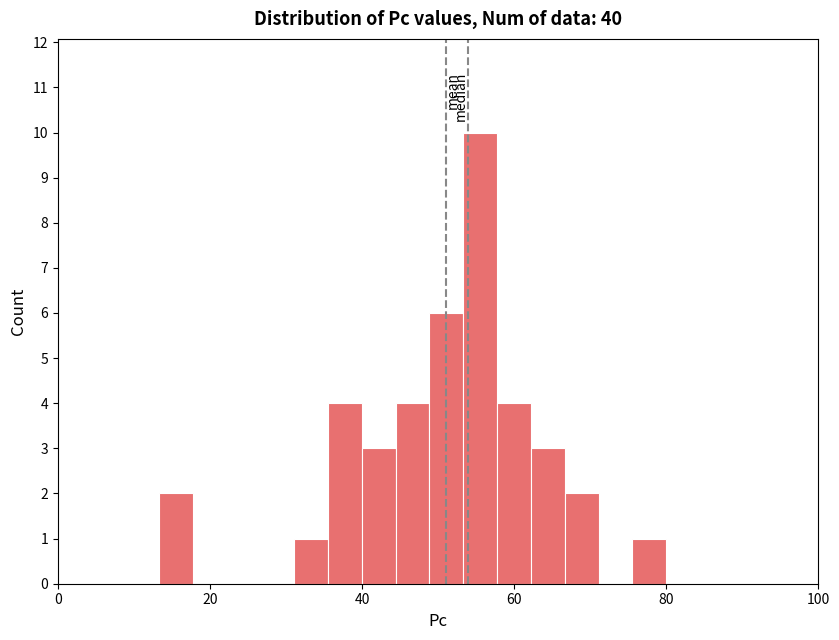

Around what value on the x-axis is the tallest bar? Give the approximate position of its centre, as read against the axis.

56